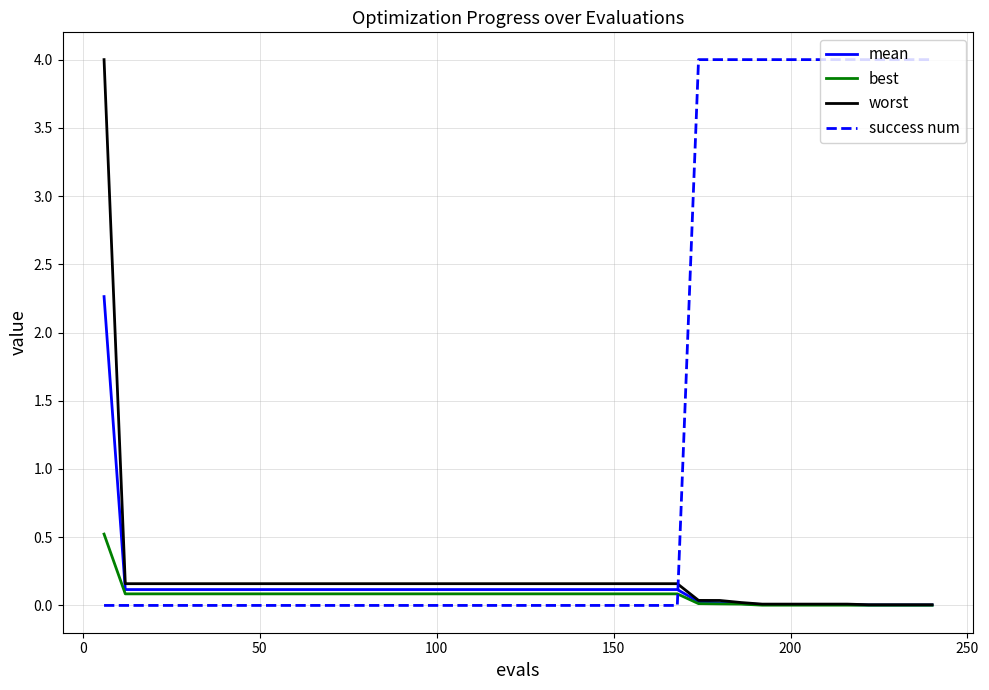

What is the difference between the maximum and minimum values in the success num series?

4.0